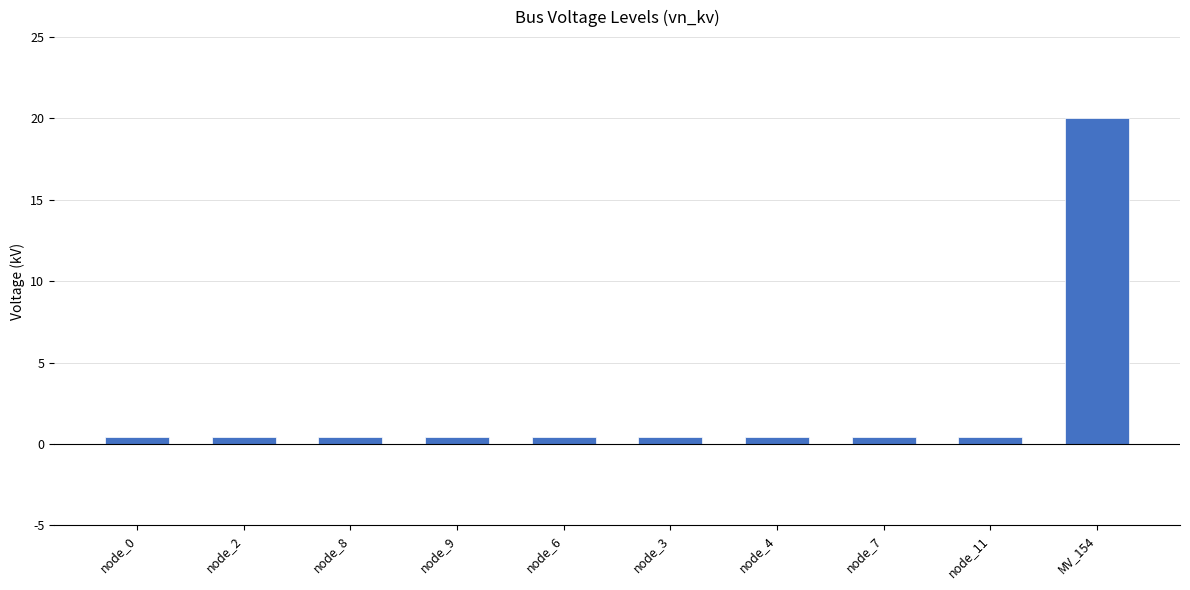

What is the smallest value displayed?

0.4